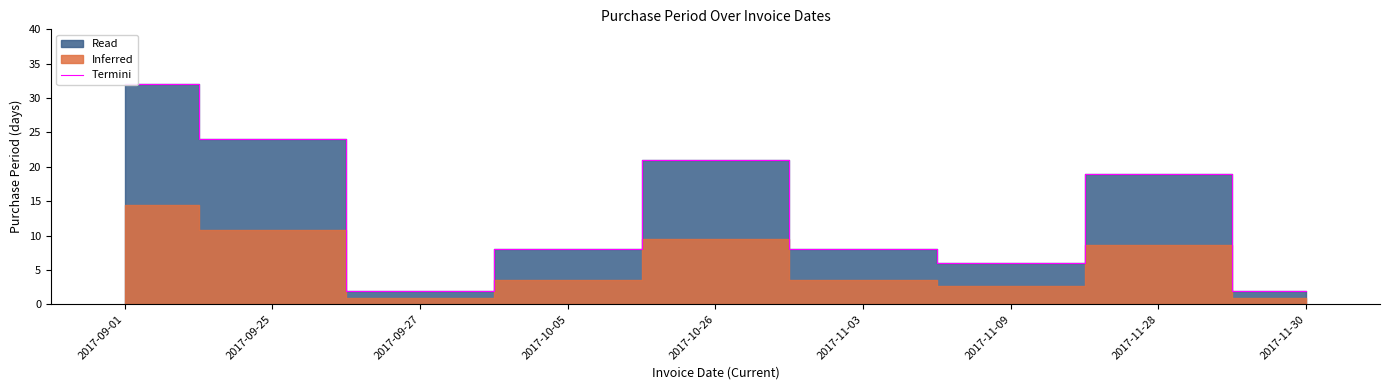

Reading left to right, what are all the values shown in this chart?

2017-09-01=32	2017-09-25=24	2017-09-27=2	2017-10-05=8	2017-10-26=21	2017-11-03=8	2017-11-09=6	2017-11-28=19	2017-11-30=2